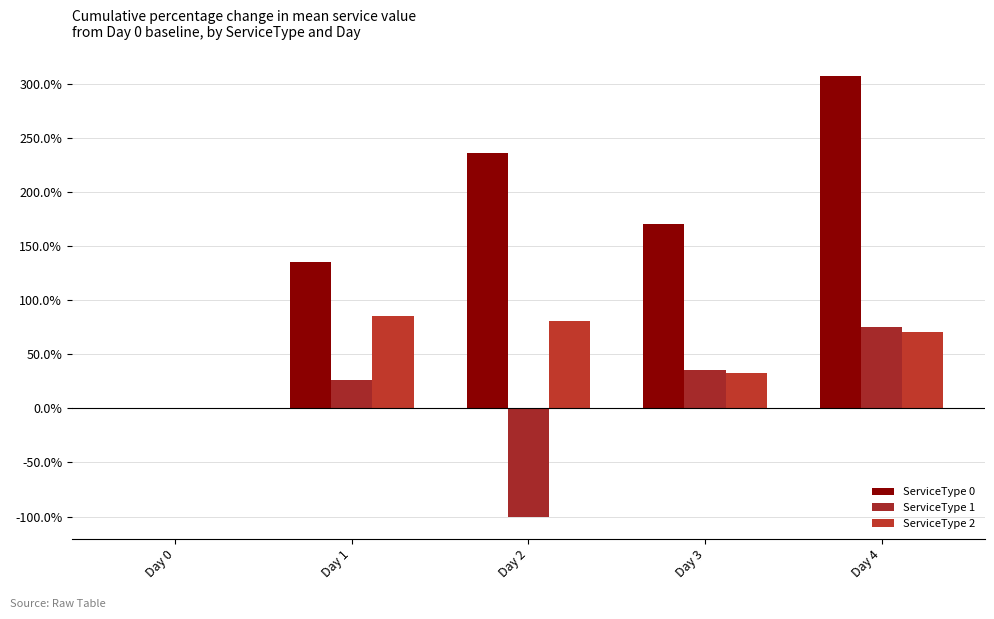

Which series has the largest total across all categories?

ServiceType 0